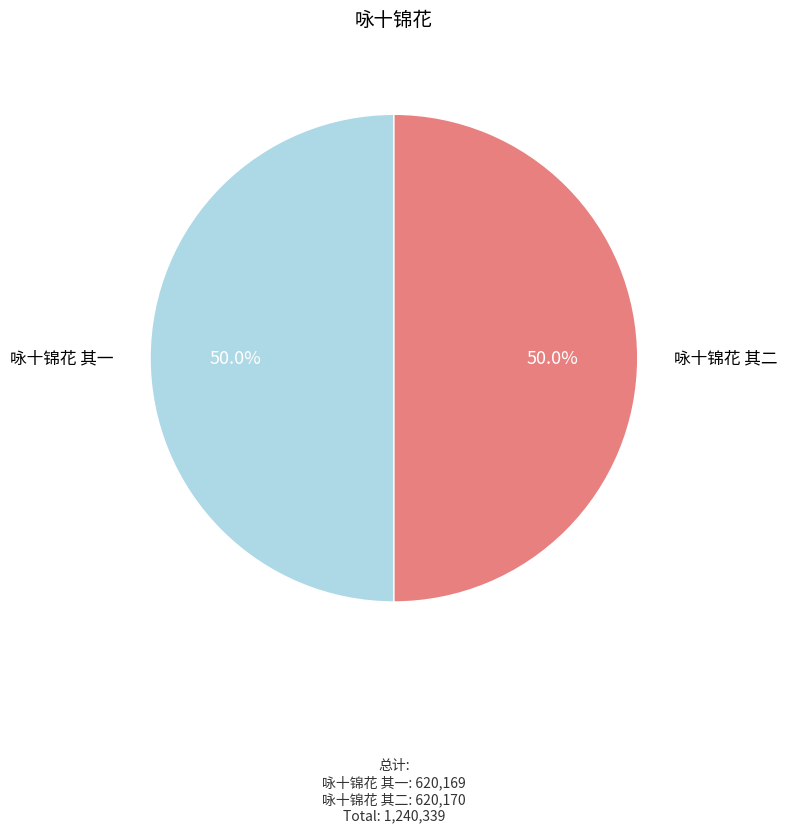

True or false: 咏十锦花 其一 accounts for 44% of the total.

False